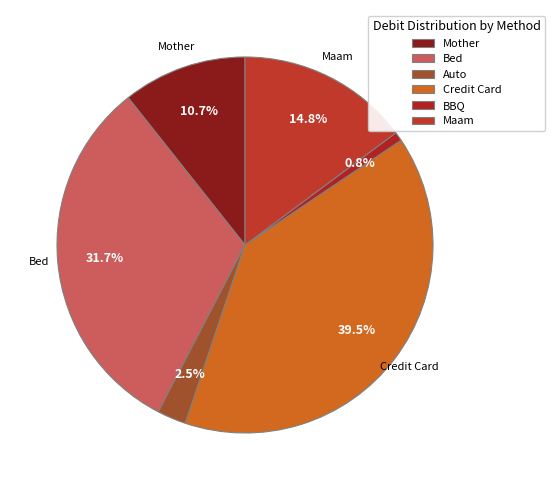

Is there any slice that represents more than half of the pie?

No